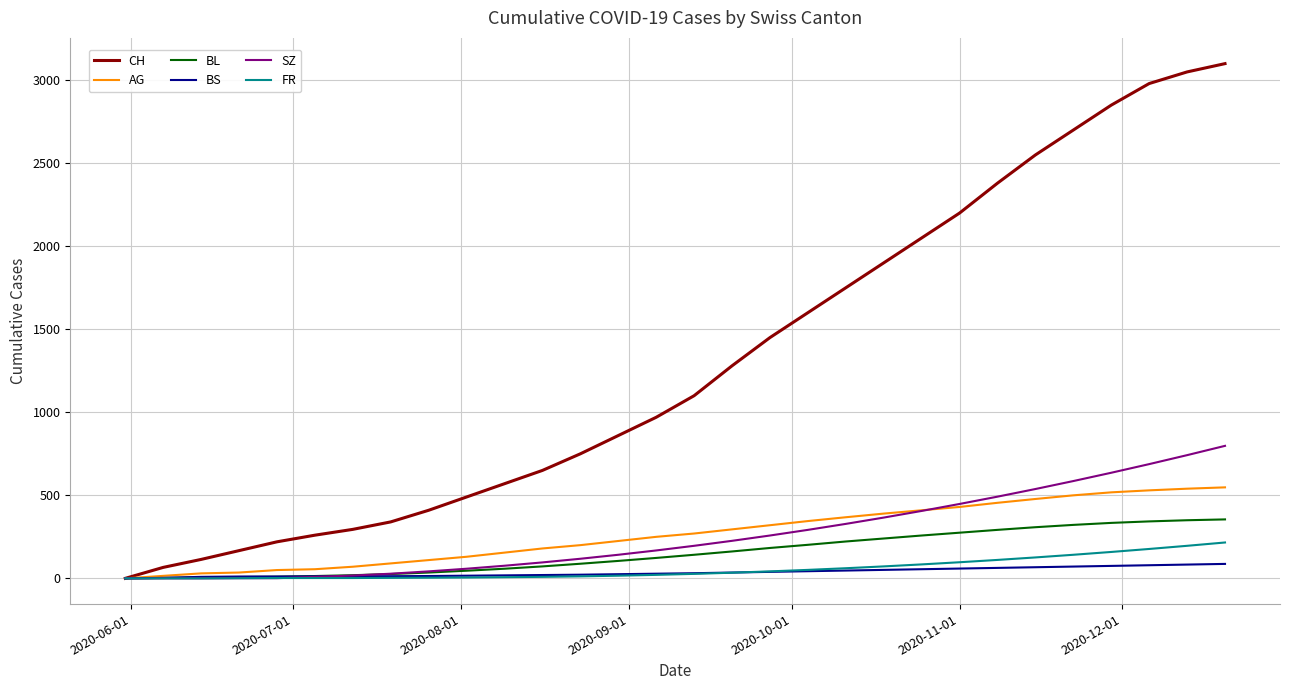

Which series has the largest total across all categories?

CH